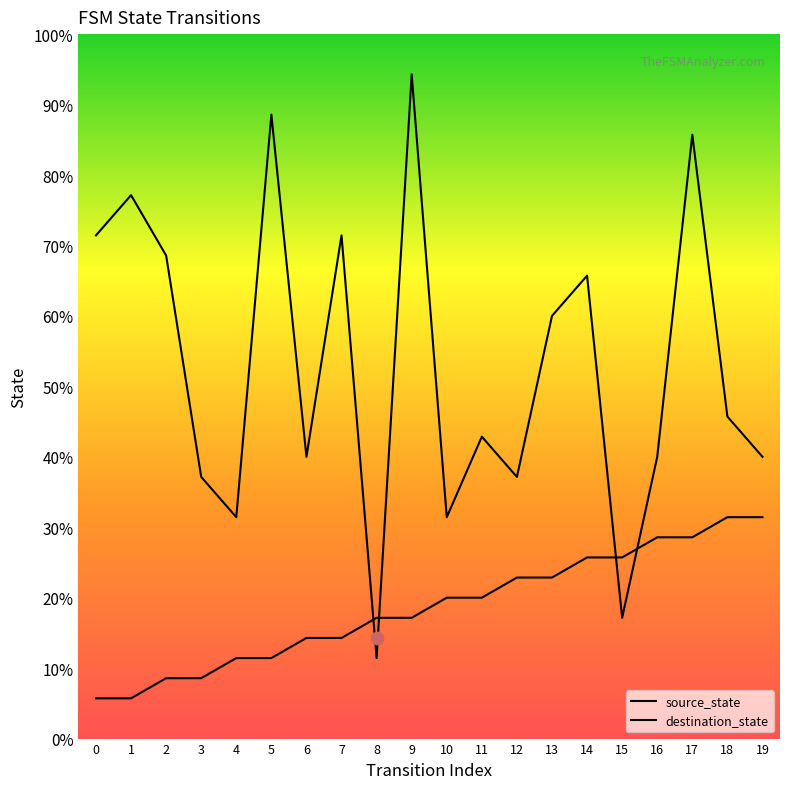

Which series reaches the maximum Y coordinate?

destination_state